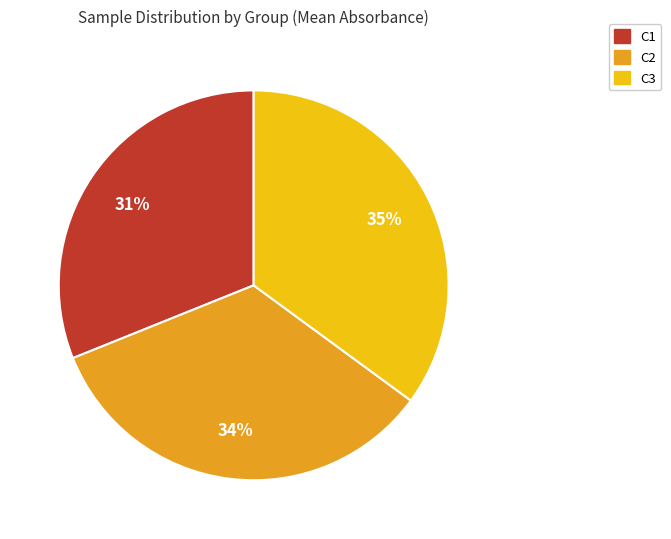

To the nearest percent, what is the combined percentage of C1 and C3?

66%